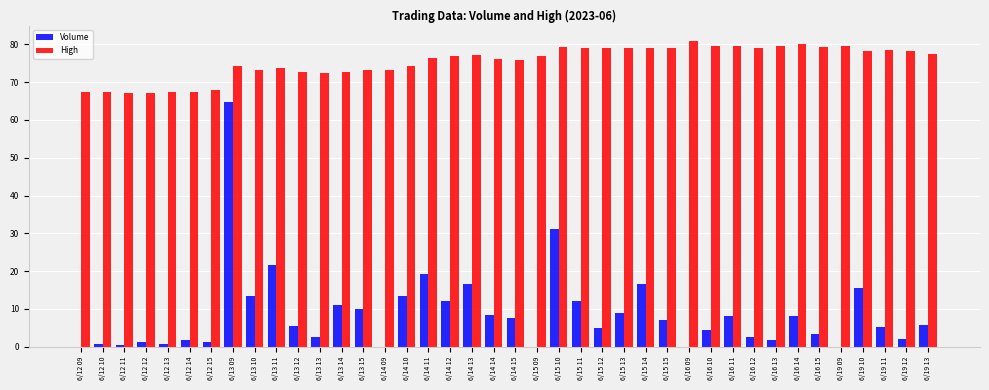

Which category has the highest value across all series?

6/16 09